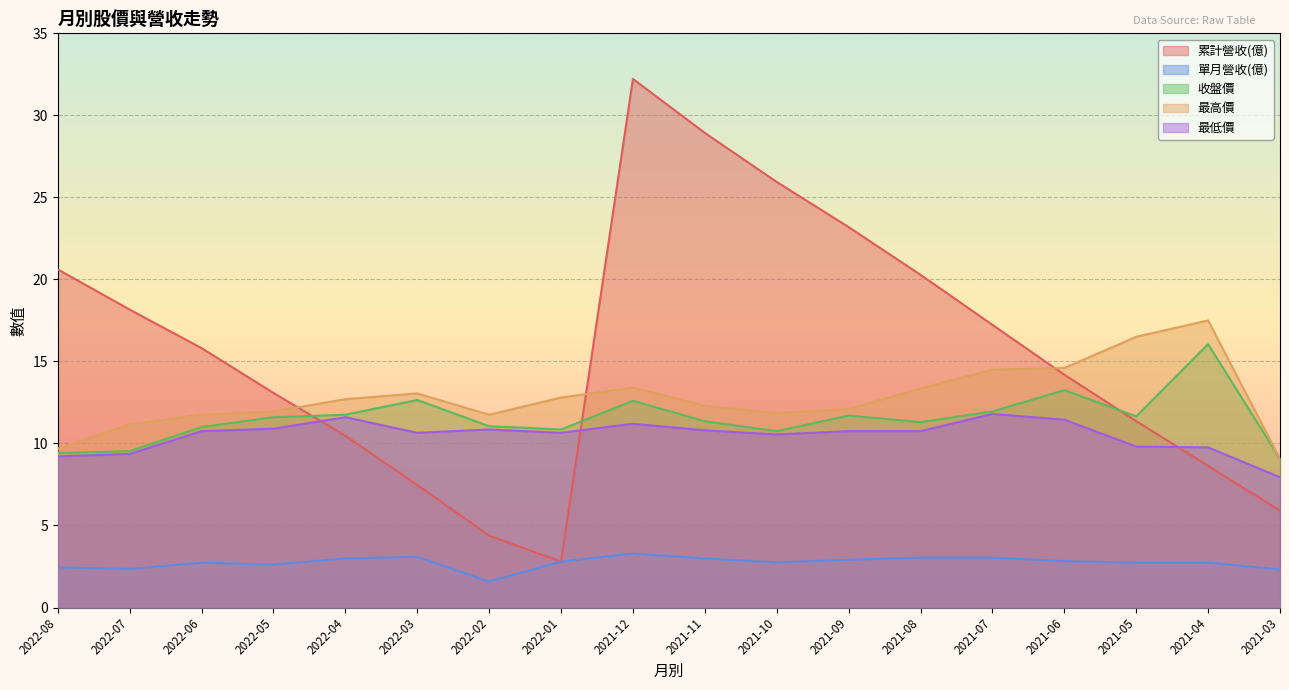

What is the difference between the second highest and second lowest values in the 累計營收(億) series?

24.6